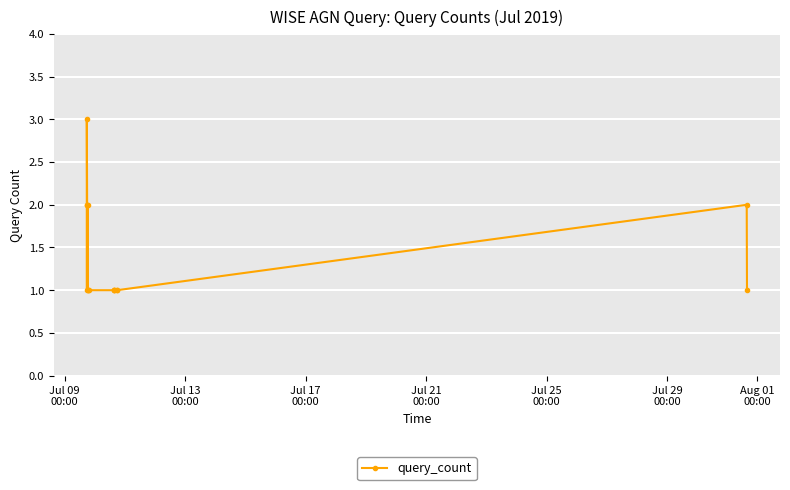

What is the maximum value shown in the chart?

3